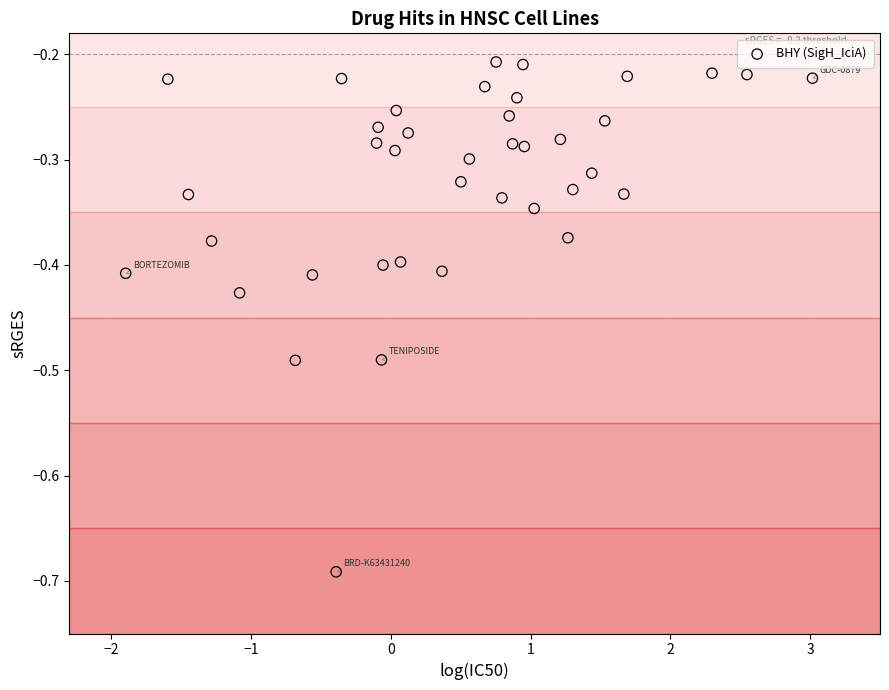

What is the range of X values (max minus min)?

4.9